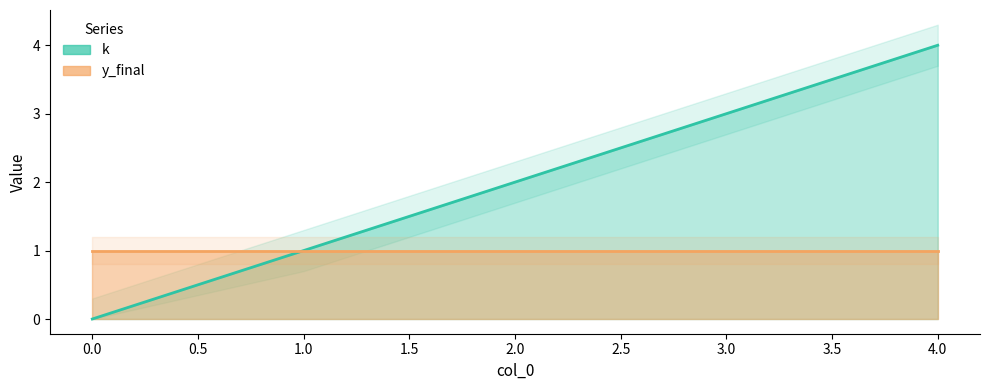

Does the chart display data point markers on the line(s)?

No